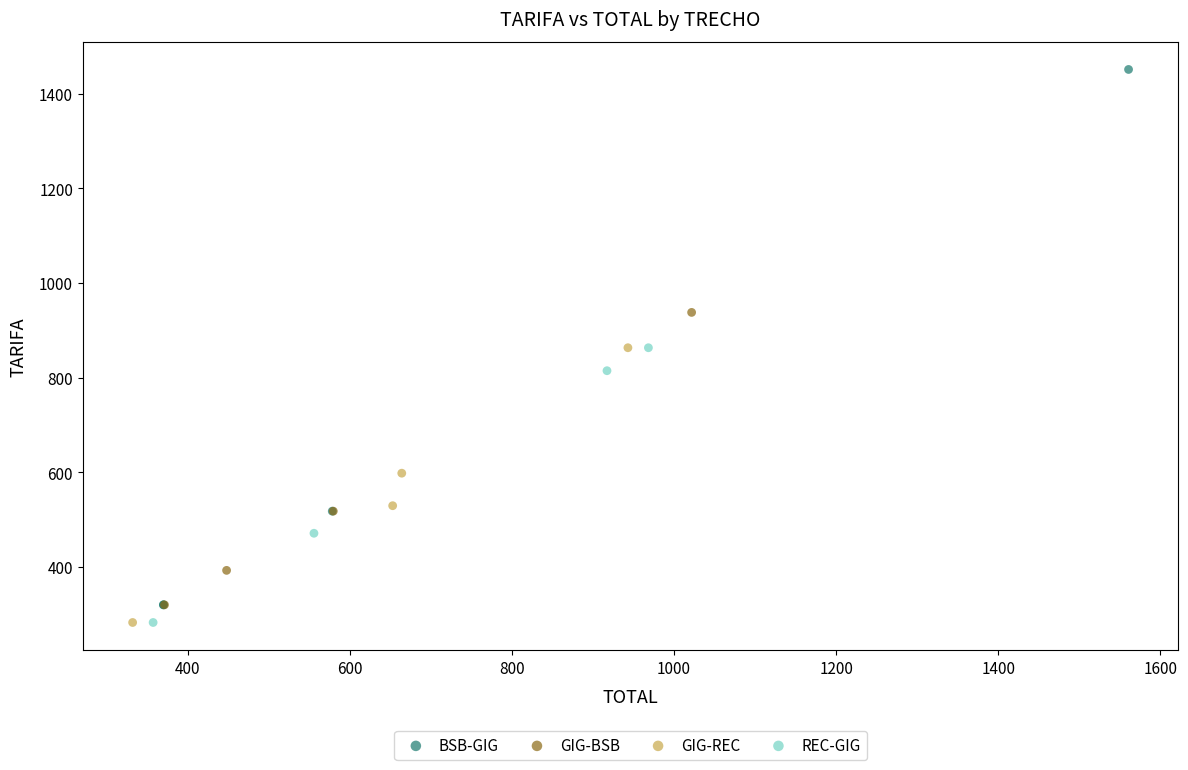

Which series contains the highest Y value?

BSB-GIG